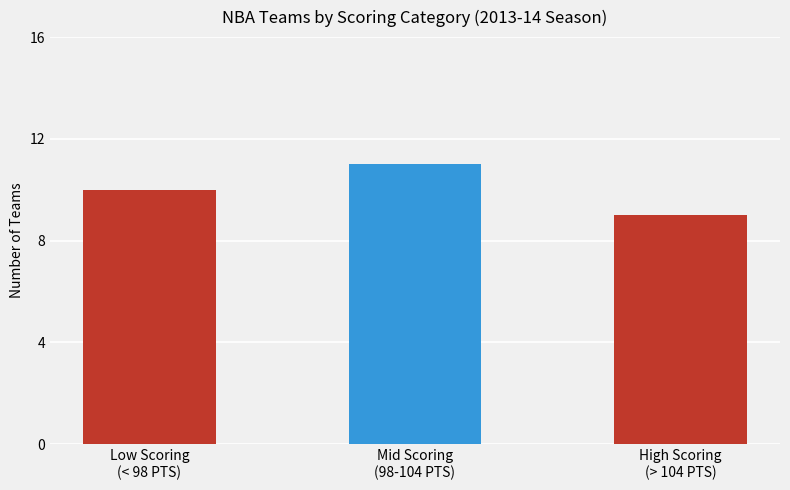

Rank the categories by value from highest to lowest.

Mid Scoring
(98-104 PTS), Low Scoring
(< 98 PTS), High Scoring
(> 104 PTS)